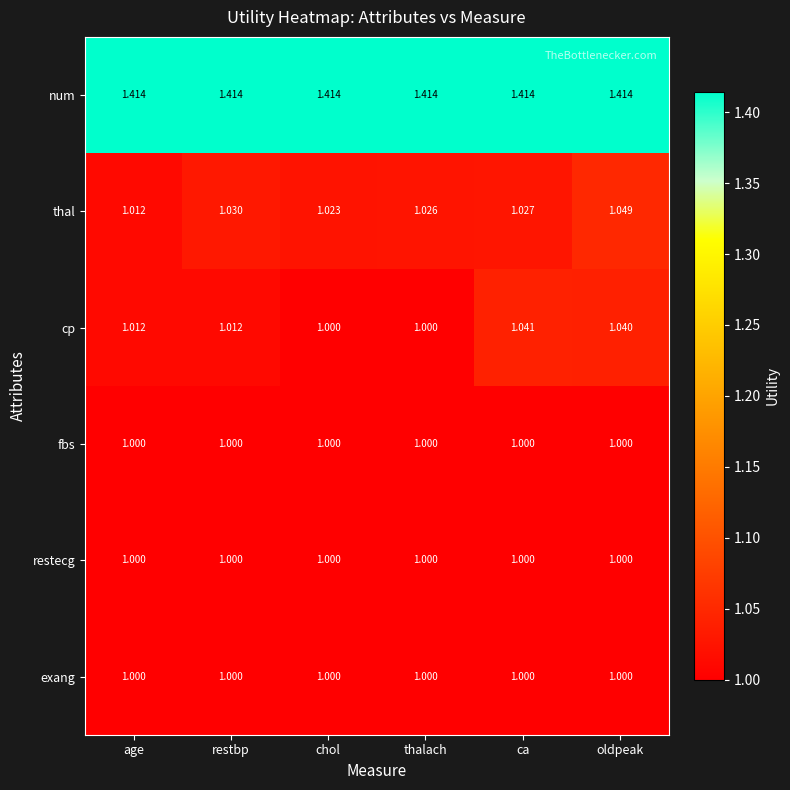

What is the difference between the highest and lowest values at ca?

0.4